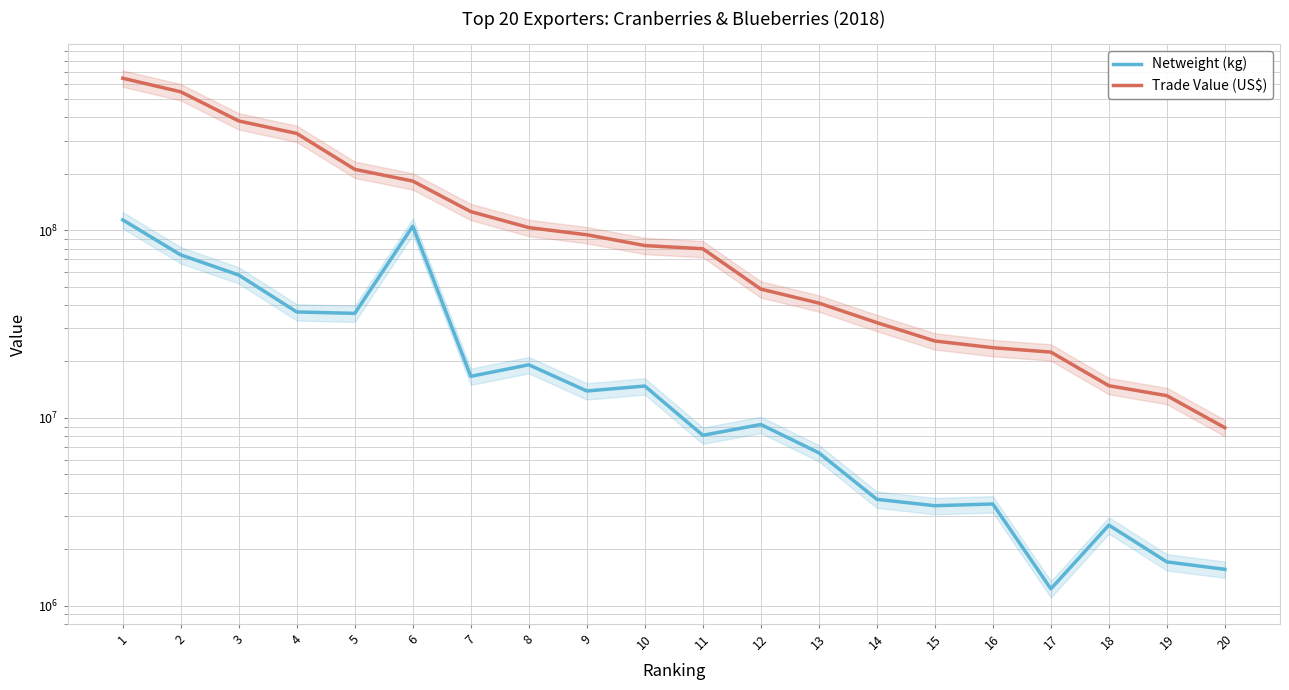

True or false: Netweight (kg) and Trade Value (US$) cross at least once.

False